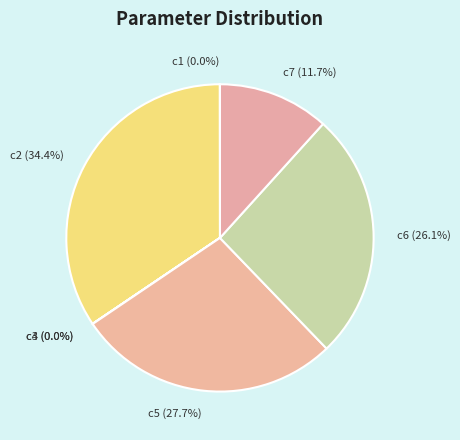

To the nearest percent, what is the difference between the largest and smallest slice percentages?

34%